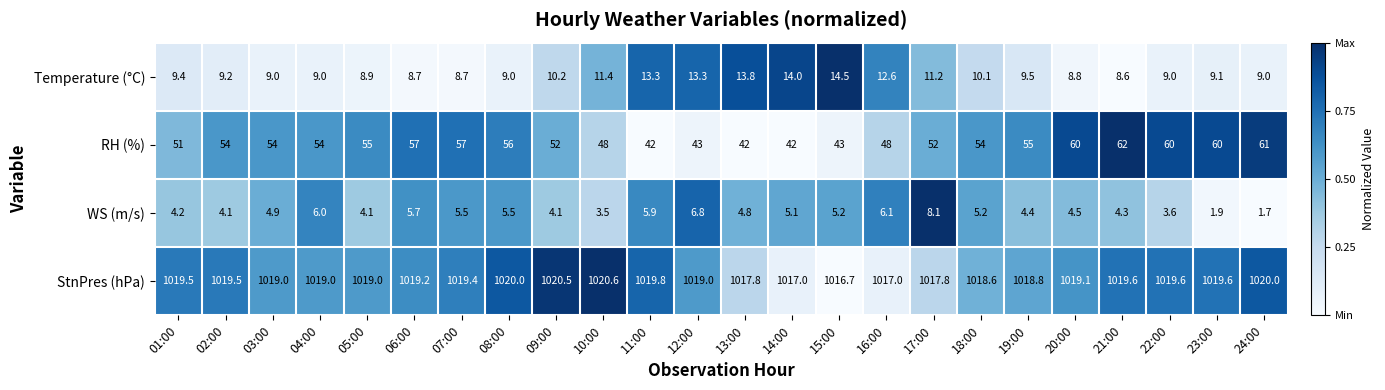

Where is Temperature (°C) nearest to the value 11?

17:00